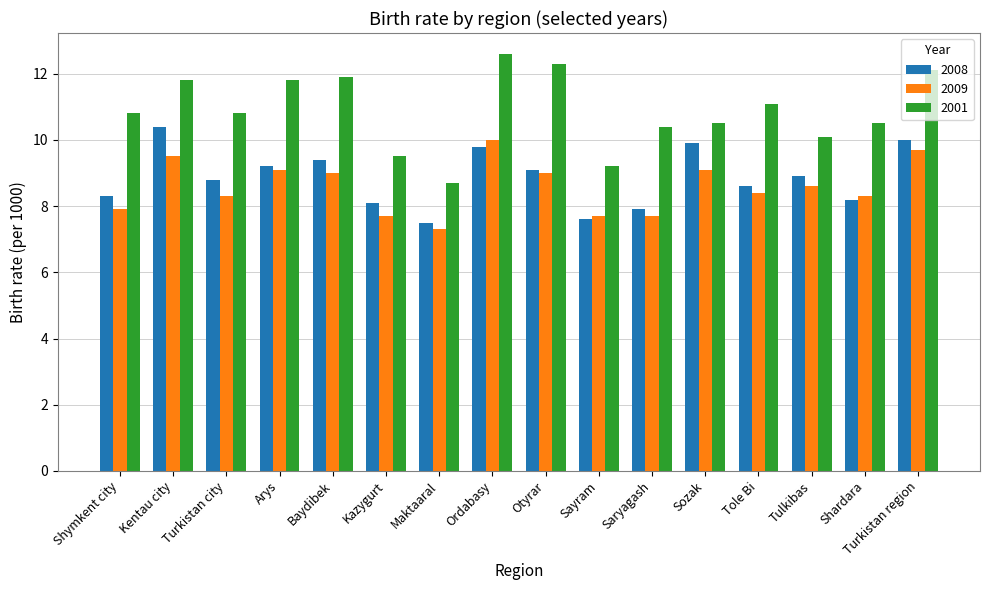

The value of 2001 at Saryagash is 15.3. True or false?

False